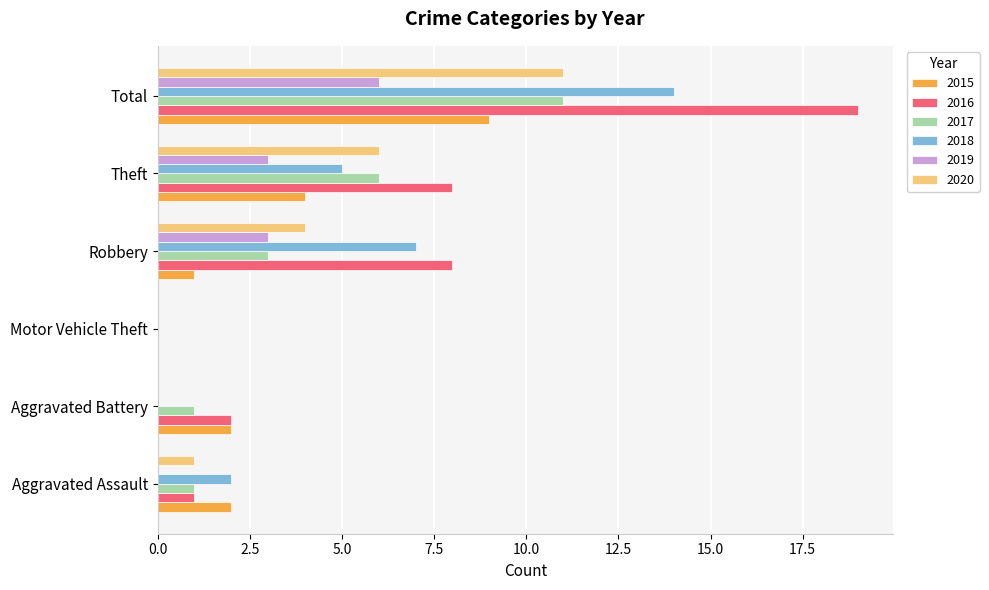

Which series has the largest total across all categories?

2016